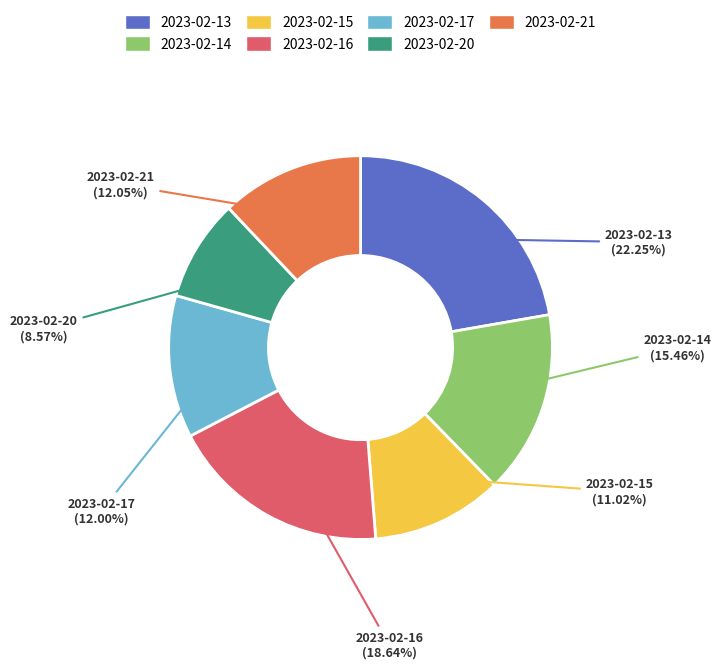

What is the ratio of the value at 2023-02-20 to the value at 2023-02-21?

0.7